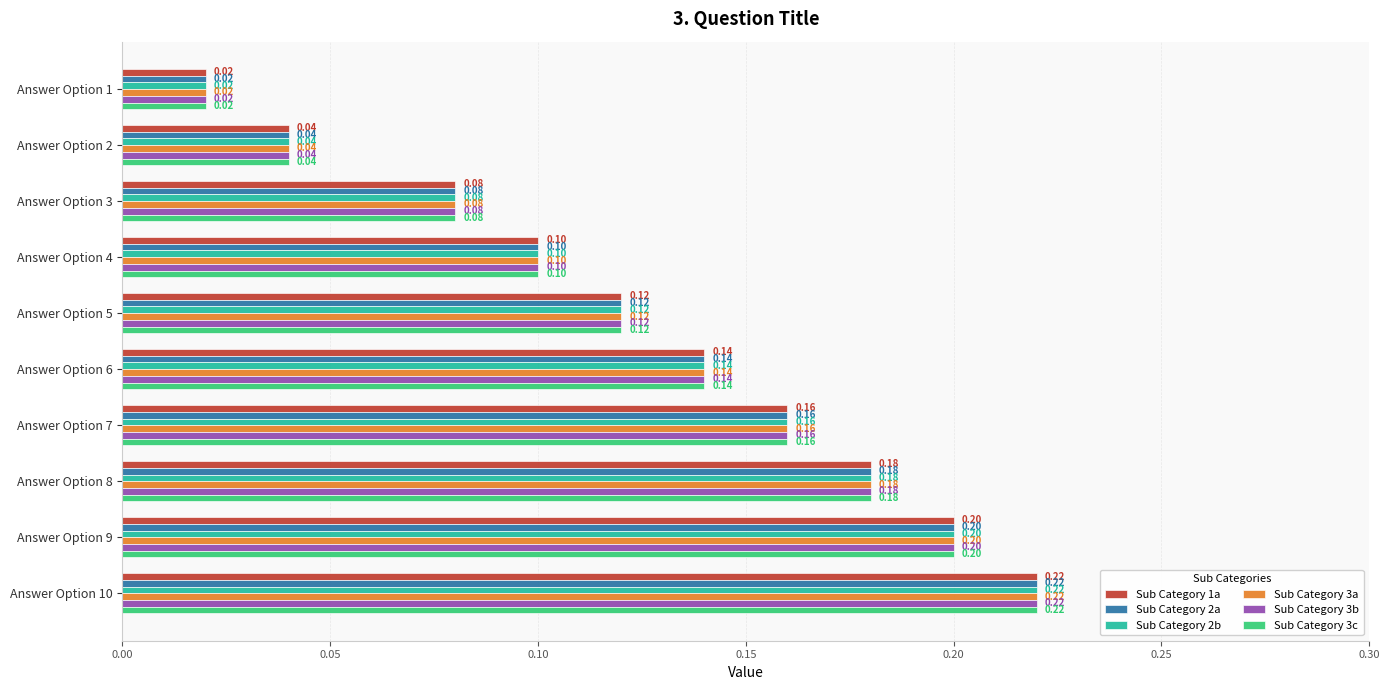

At how many categories does at least one series exceed 0?

10